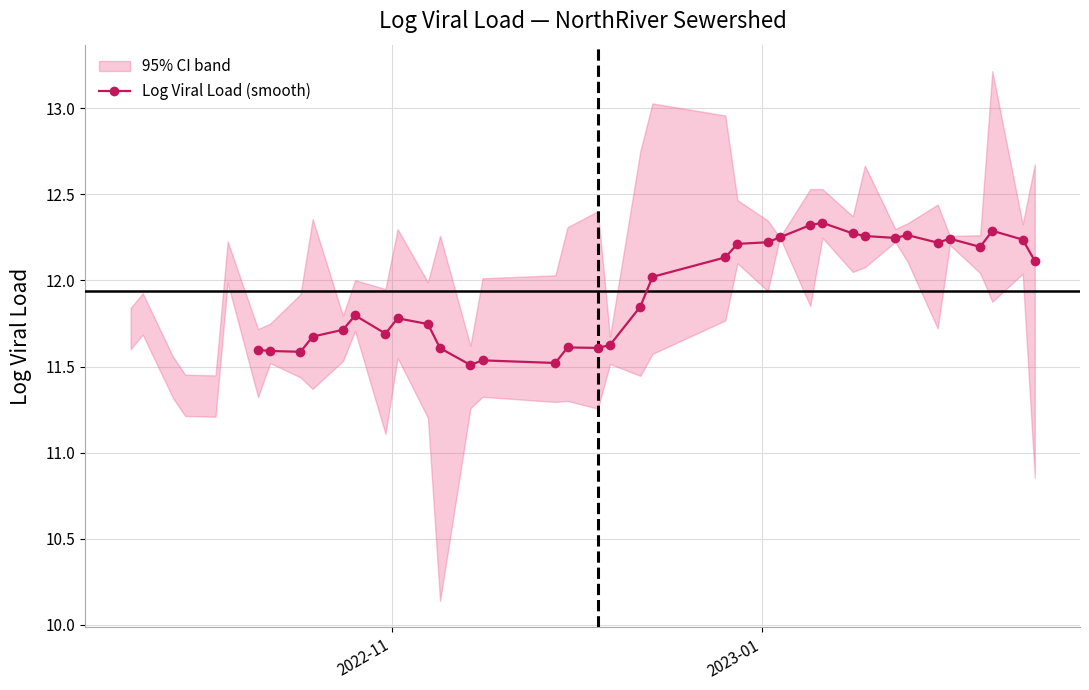

What is the value of the Log Viral Load (smooth) point at the 10th from the left?

11.6